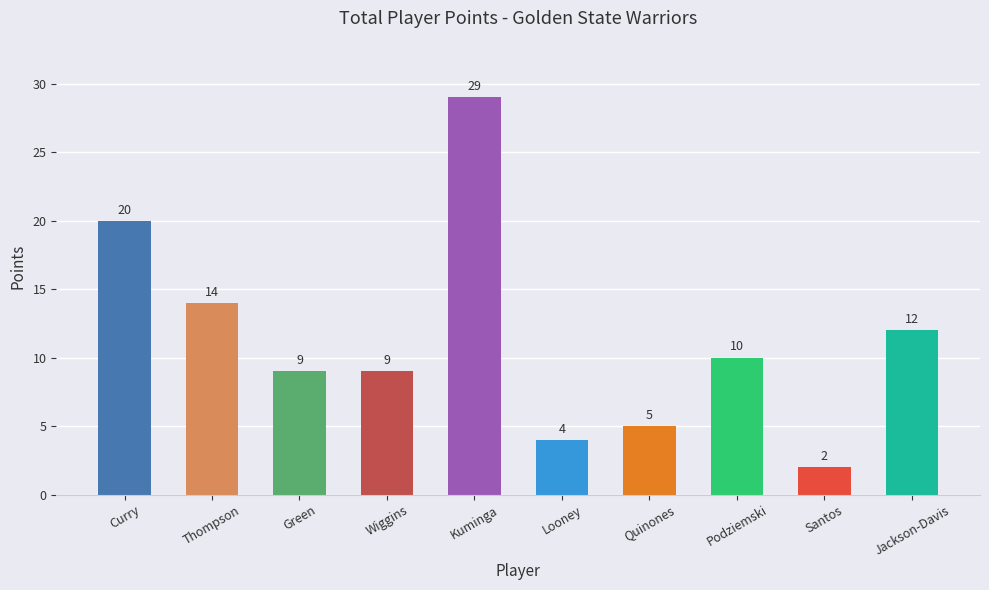

Count the number of data series in this chart.

1